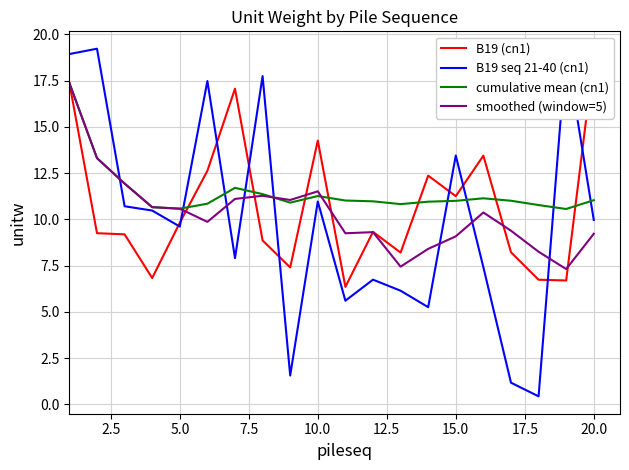

How many interior local peaks does the B19 seq 21-40 (cn1) series have?

7